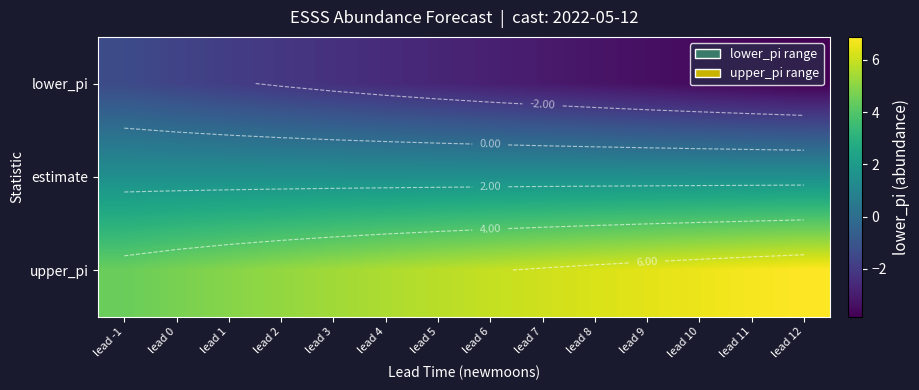

At which label does lower_pi first exceed -2?

lead -1